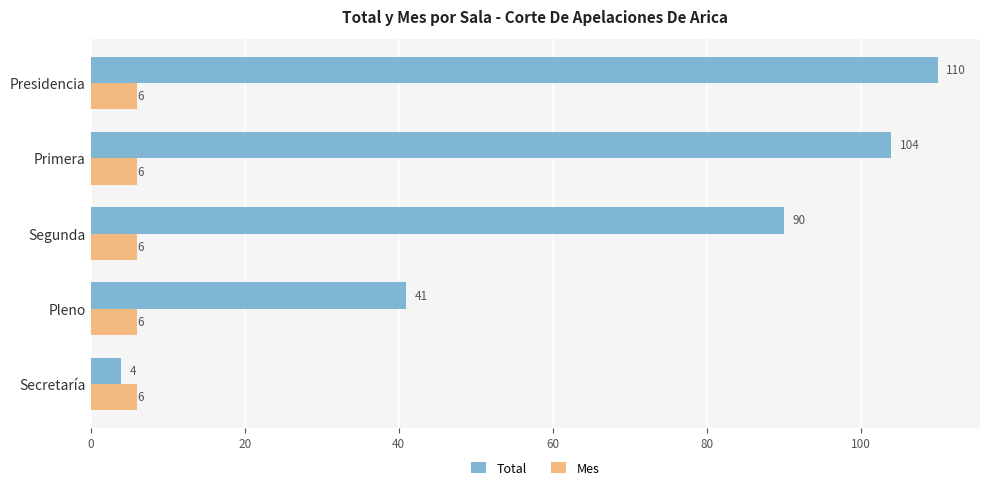

What is the difference between the highest and lowest values at Segunda?

84